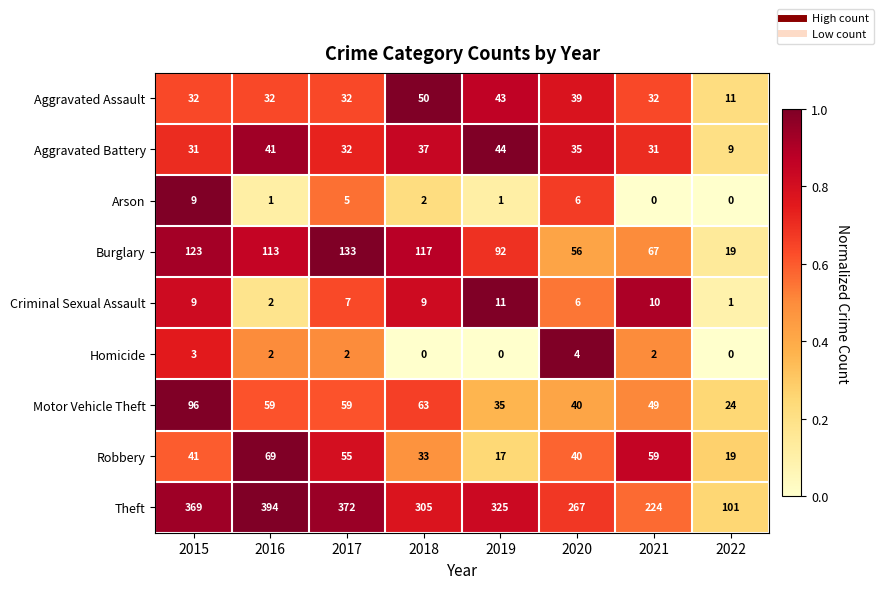

What is the difference between the Theft values at 2019 and 2022?

224